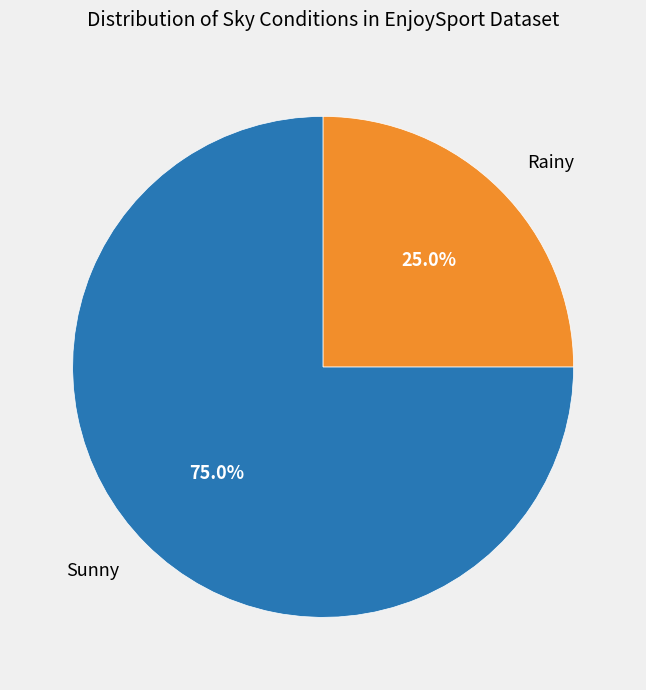

To the nearest percent, what is the average slice percentage?

50%